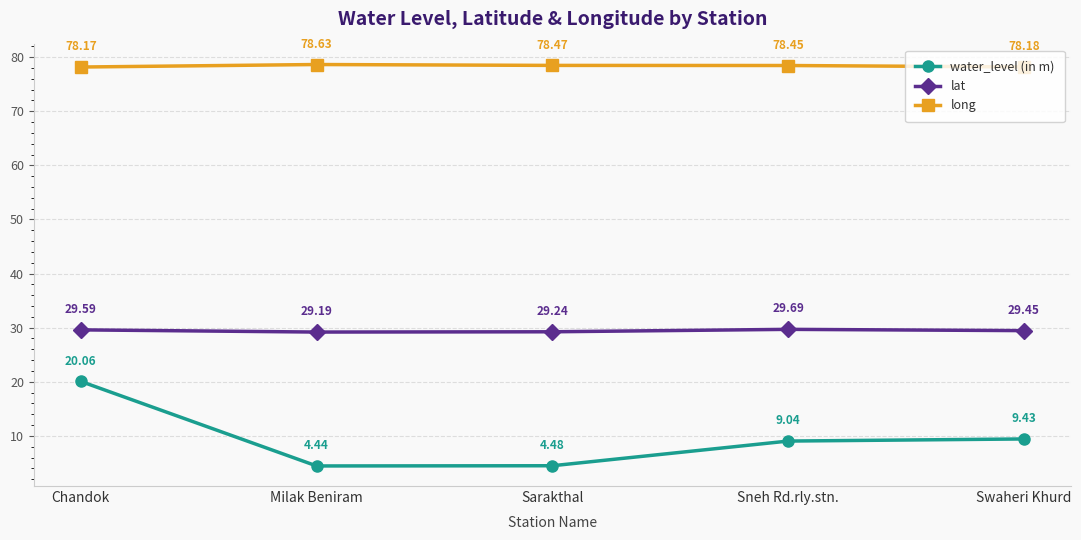

Which category has the highest value across all series?

Milak Beniram